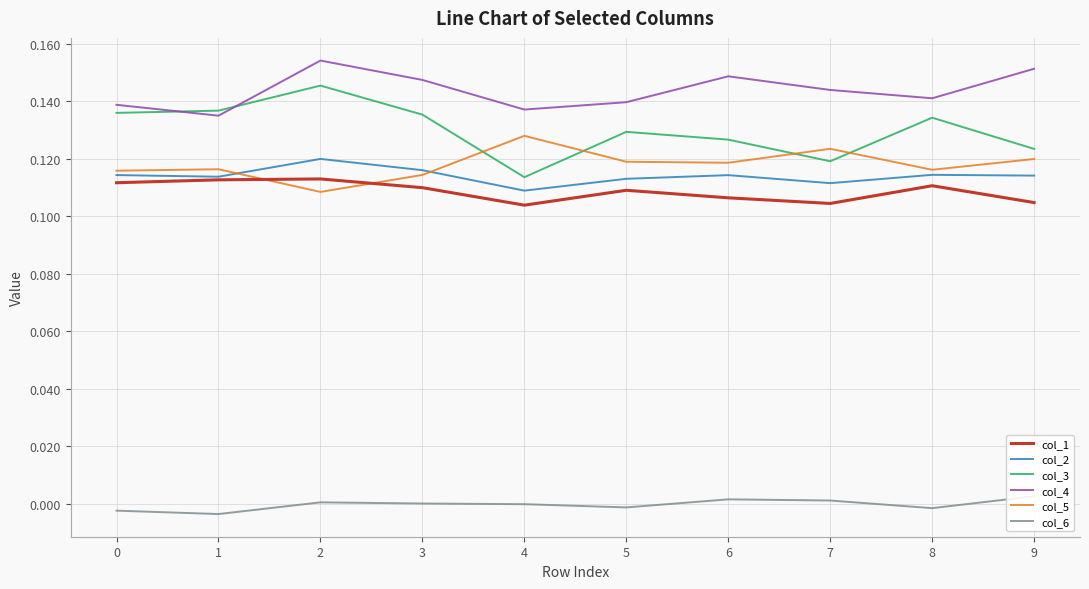

Reading left to right, list all the values displayed in this chart.

col_1: 0.1	0.1	0.1	0.1	0.1	0.1	0.1	0.1	0.1	0.1
col_2: 0.1	0.1	0.1	0.1	0.1	0.1	0.1	0.1	0.1	0.1
col_3: 0.1	0.1	0.1	0.1	0.1	0.1	0.1	0.1	0.1	0.1
col_4: 0.1	0.1	0.2	0.1	0.1	0.1	0.1	0.1	0.1	0.2
col_5: 0.1	0.1	0.1	0.1	0.1	0.1	0.1	0.1	0.1	0.1
col_6: -0.0	-0.0	0.0	0.0	-0.0	-0.0	0.0	0.0	-0.0	0.0